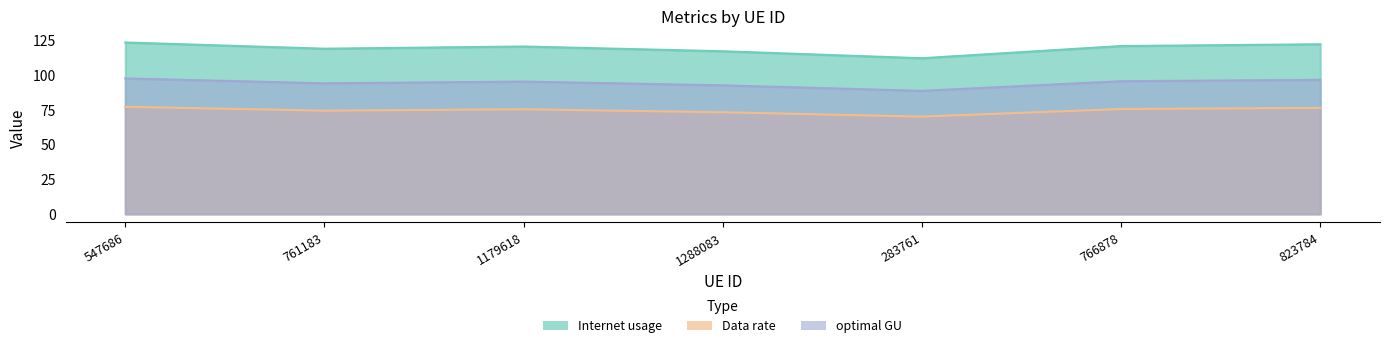

What is the spread (max minus min) of values at 547686?

46.4